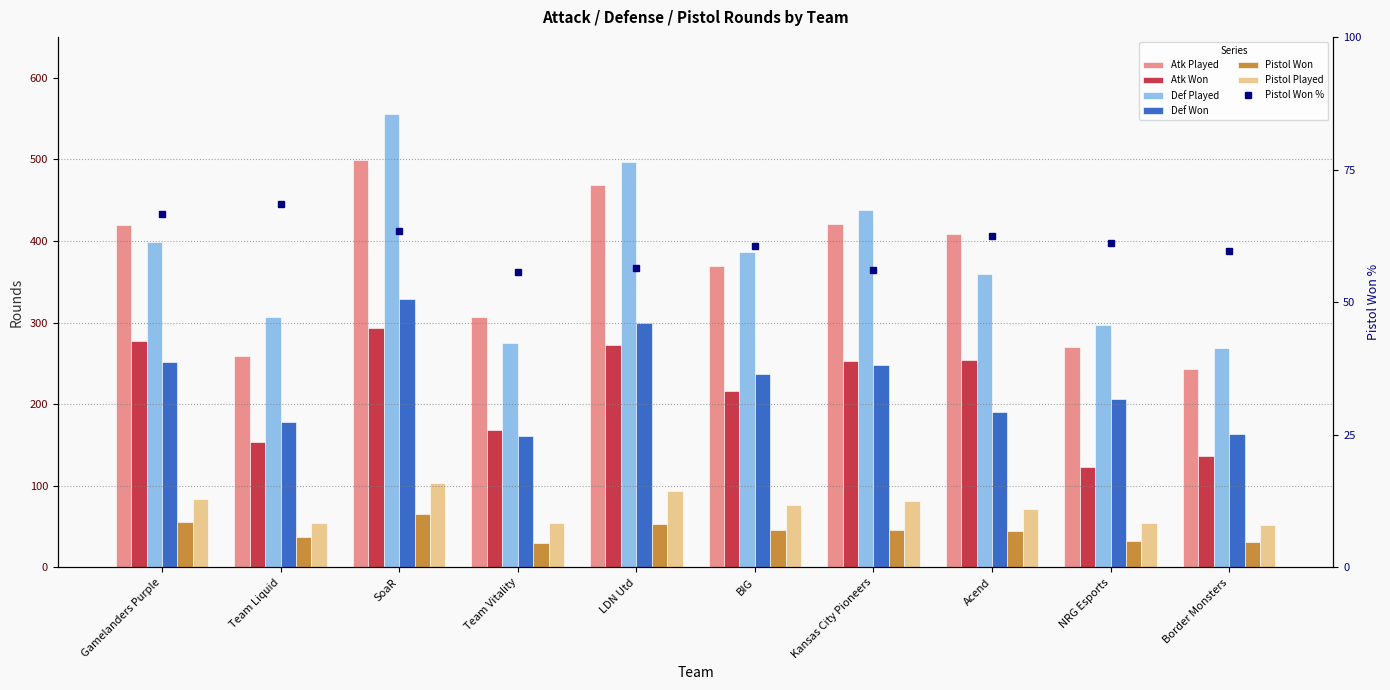

Which has a higher value, Kansas City Pioneers or Team Liquid?

Kansas City Pioneers